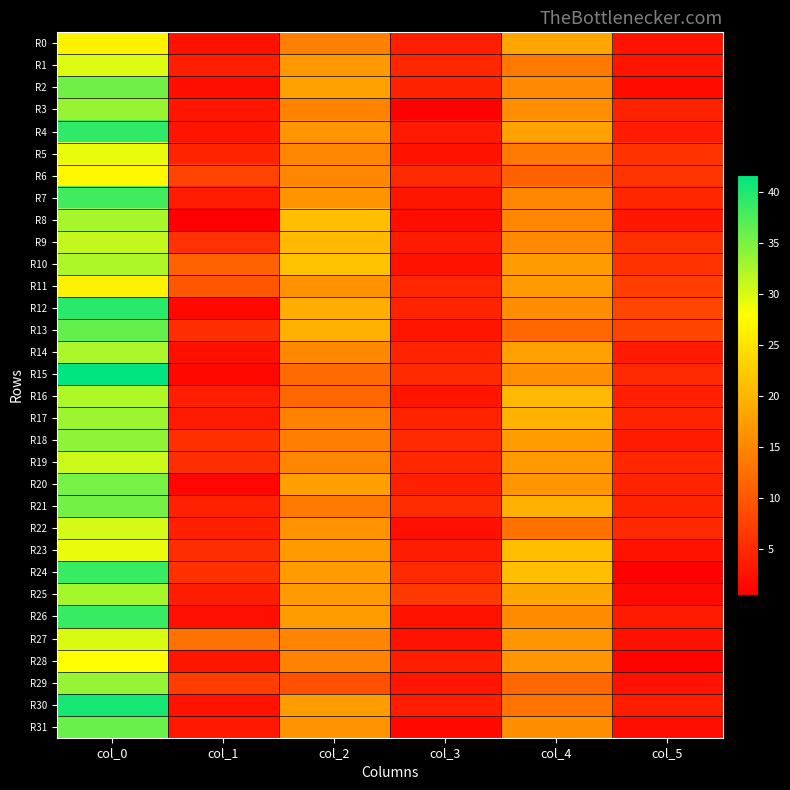

At col_1, list the series in order from largest to smallest.

R27, R10, R11, R6, R29, R9, R24, R18, R13, R19, R23, R5, R21, R22, R1, R16, R25, R7, R17, R31, R3, R4, R28, R30, R0, R14, R26, R2, R12, R15, R20, R8